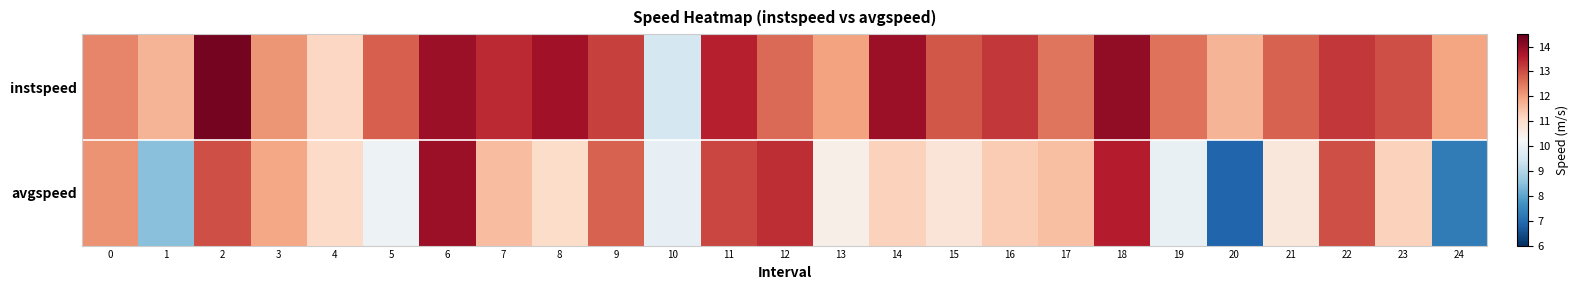

At which category does the chart reach its peak across all series?

2